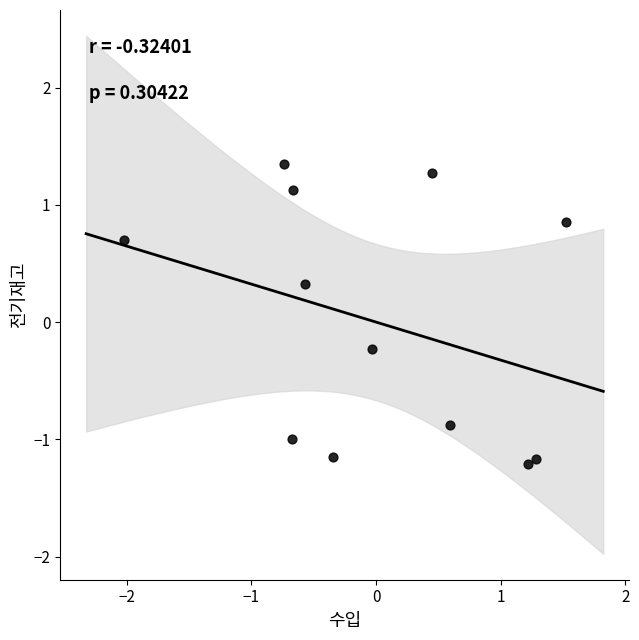

What is the range of X values (max minus min)?

3.5